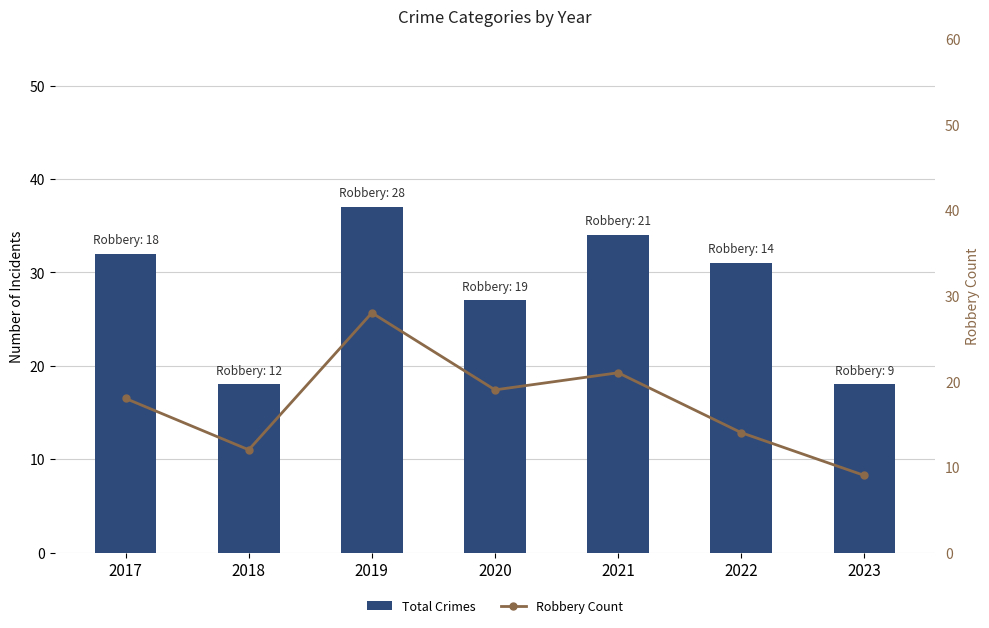

Reading left to right, list all the values displayed in this chart.

Total Crimes: 2017=32	2018=18	2019=37	2020=27	2021=34	2022=31	2023=18
Robbery Count: 2017=18	2018=12	2019=28	2020=19	2021=21	2022=14	2023=9